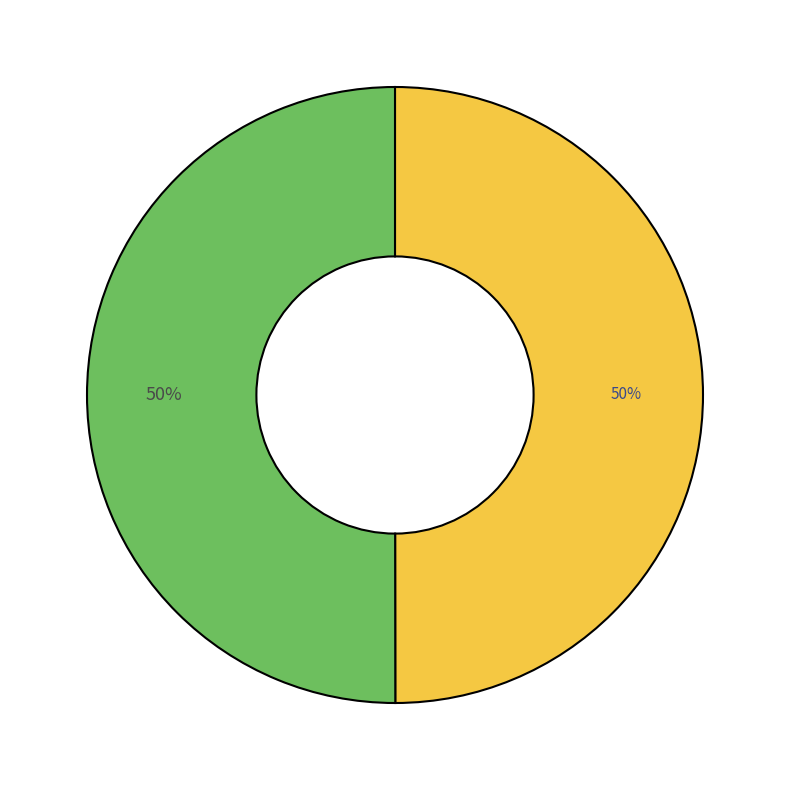

To the nearest percent, what is the average slice percentage?

50%